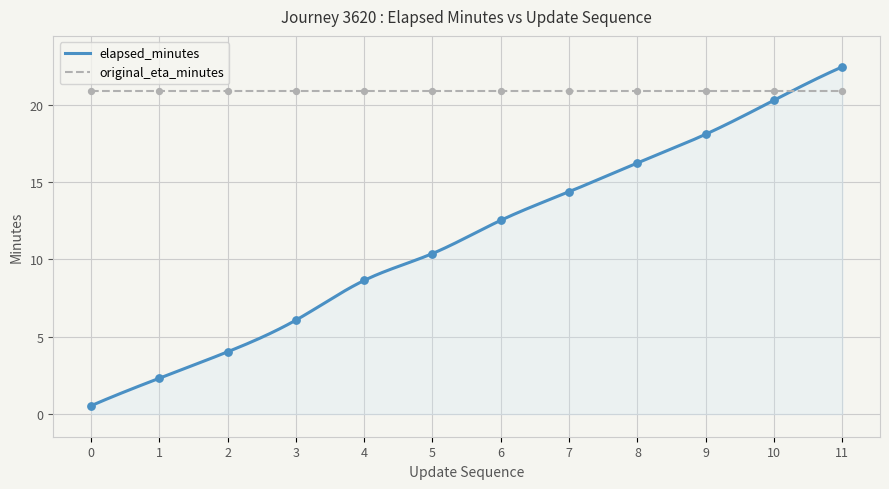

Approximately how many times larger is the value at 3 compared to 4?

0.7